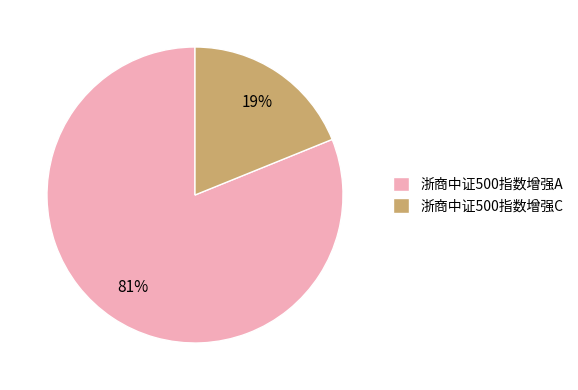

True or false: 浙商中证500指数增强C accounts for 11% of the total.

False